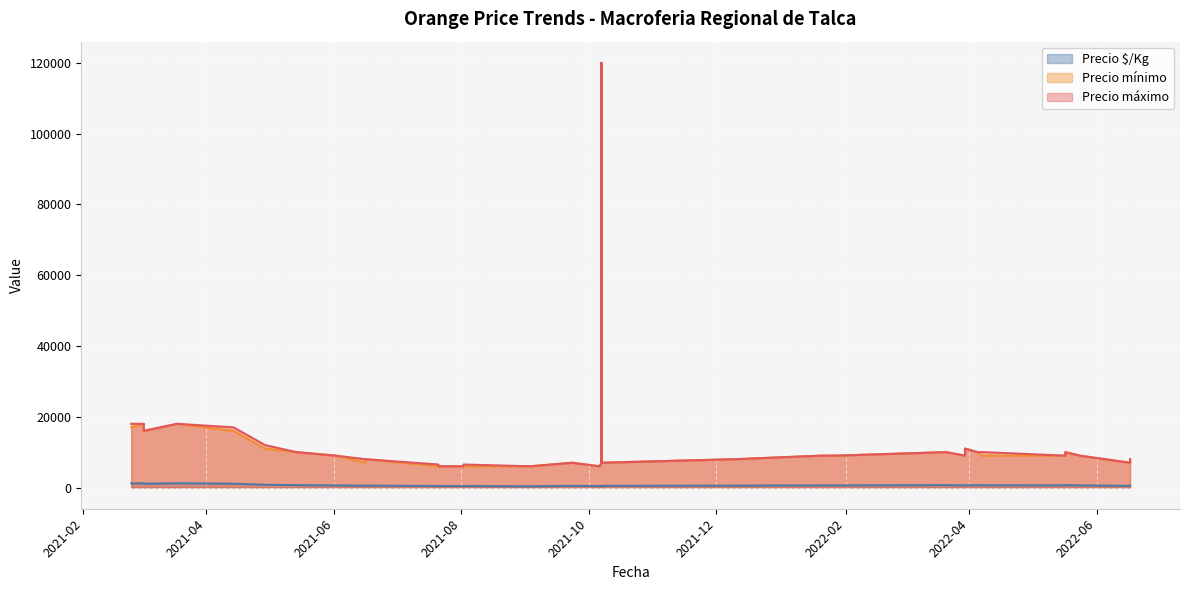

The value of Precio $/Kg at 2022-05-24 is 600. True or false?

True